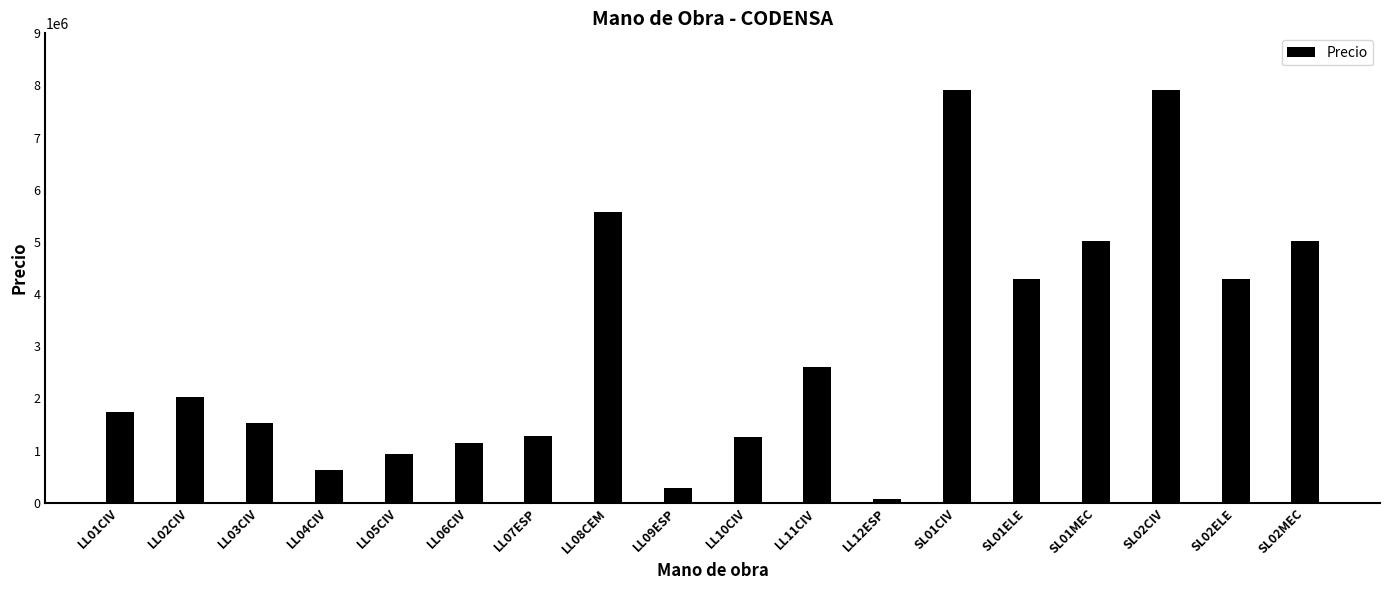

The value at LL11CIV is 2611645. True or false?

True